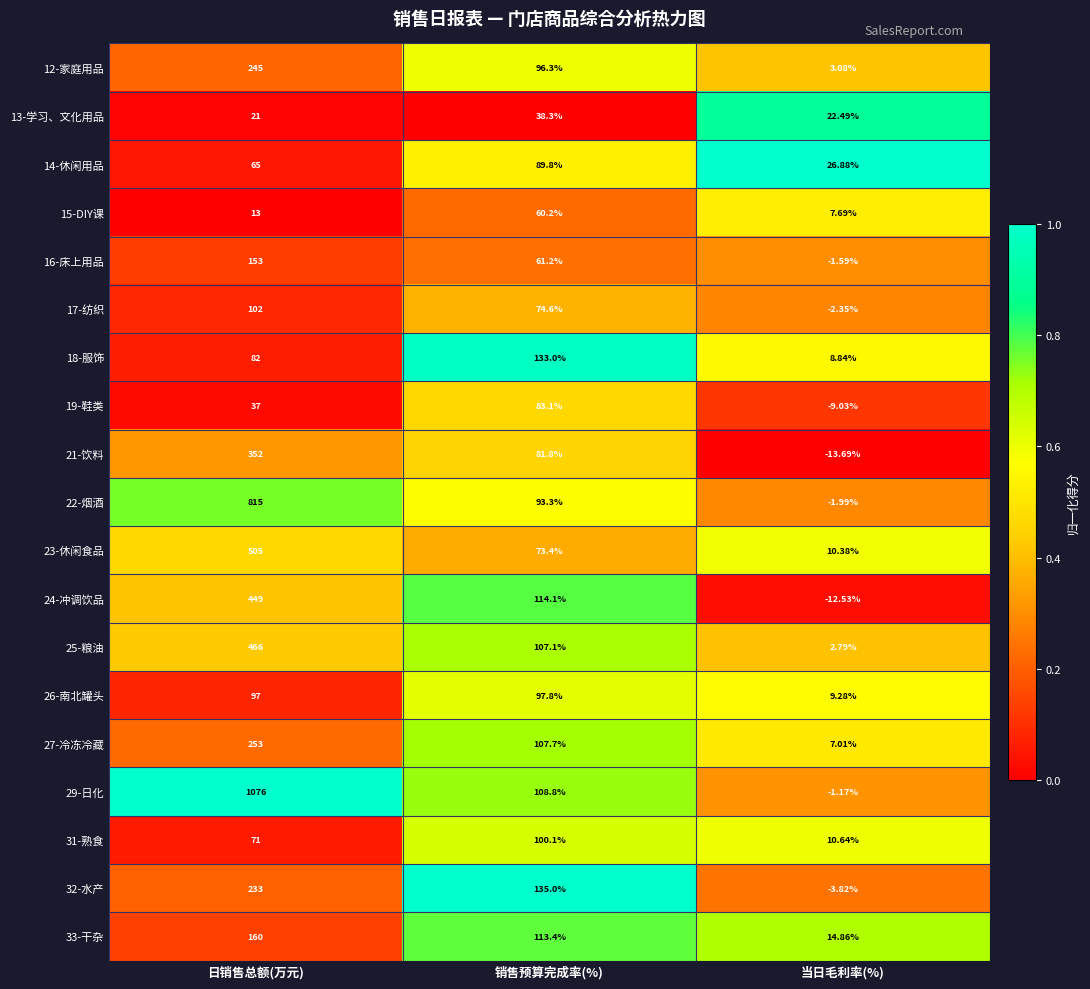

Which category has the lowest value in the 12-家庭用品 series?

当日毛利率(%)